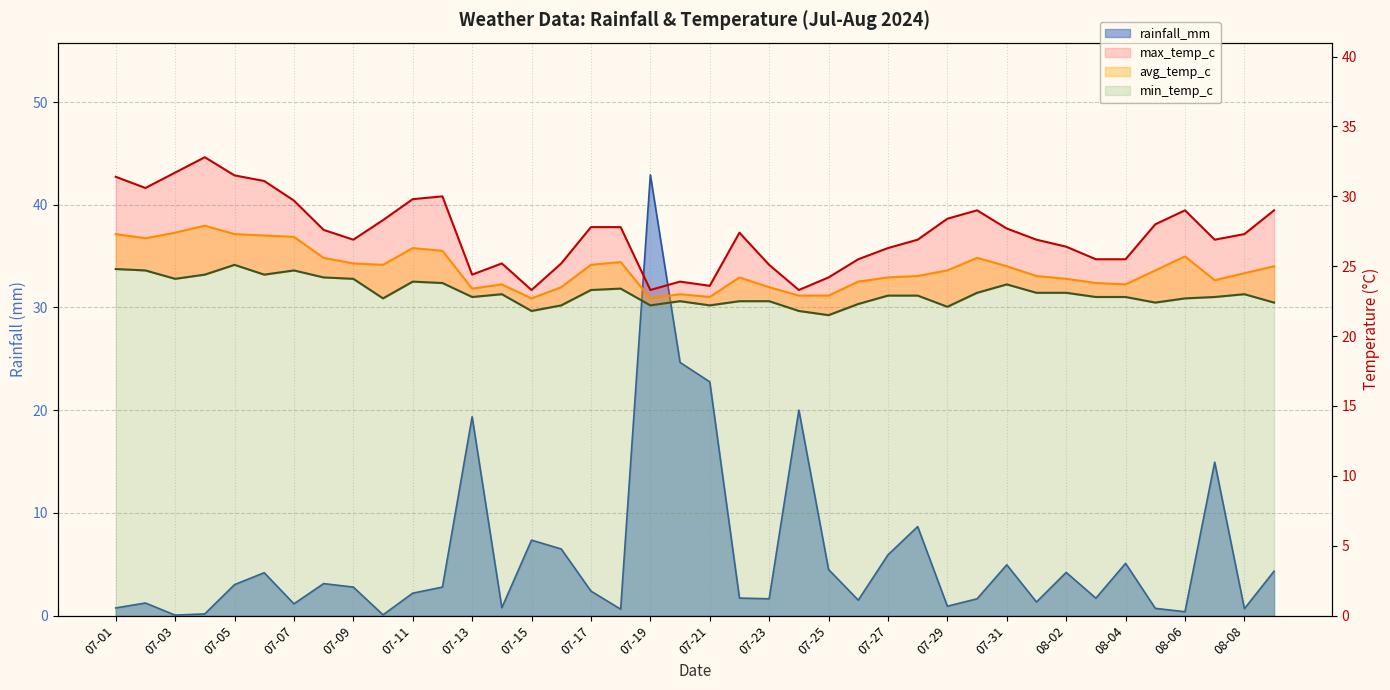

At which label is max_temp_c closest to 28?

08-05